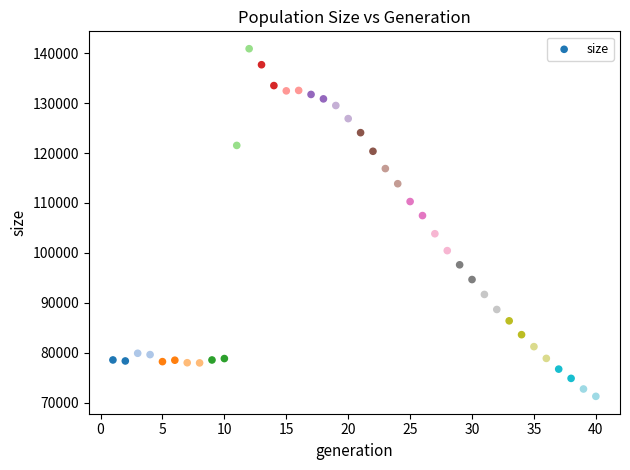

What Y value in the scatter plot is closest to 106078?

107470